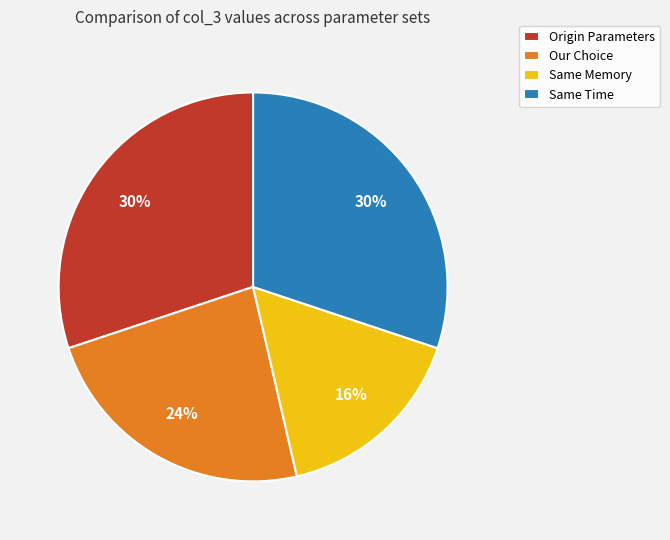

Is there a majority slice in this chart?

No